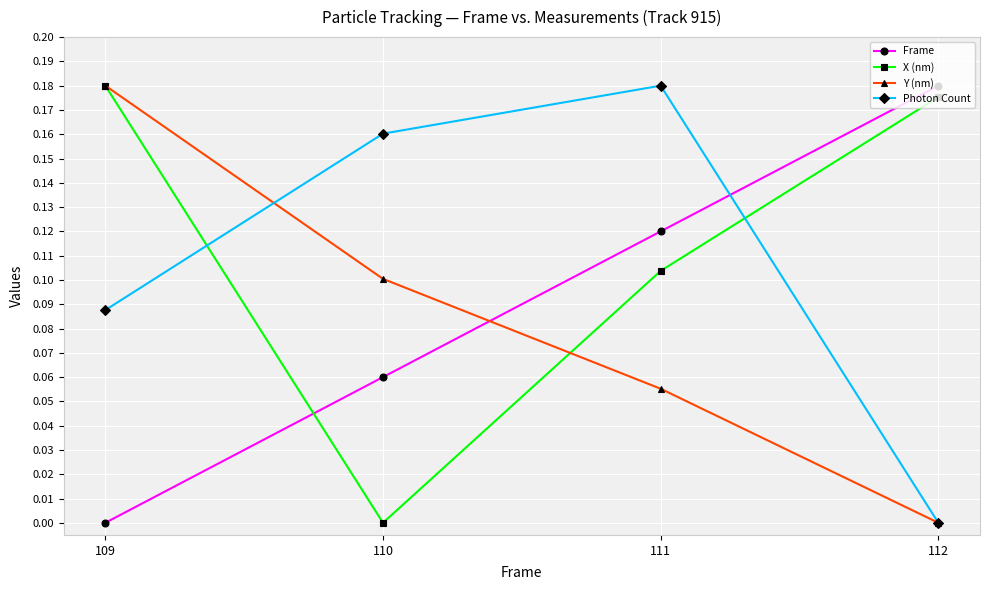

At which label does Frame reach its peak?

112